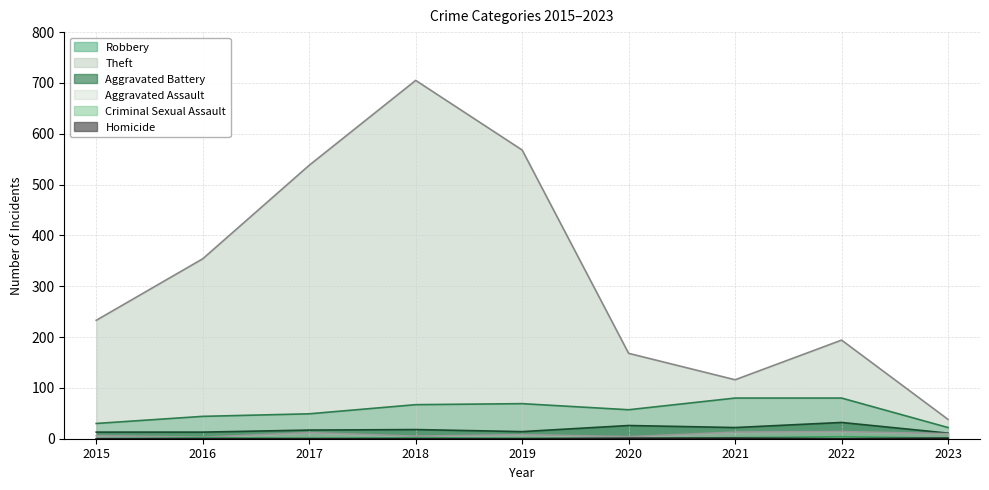

Which has a higher value, 2019 or 2020?

2019